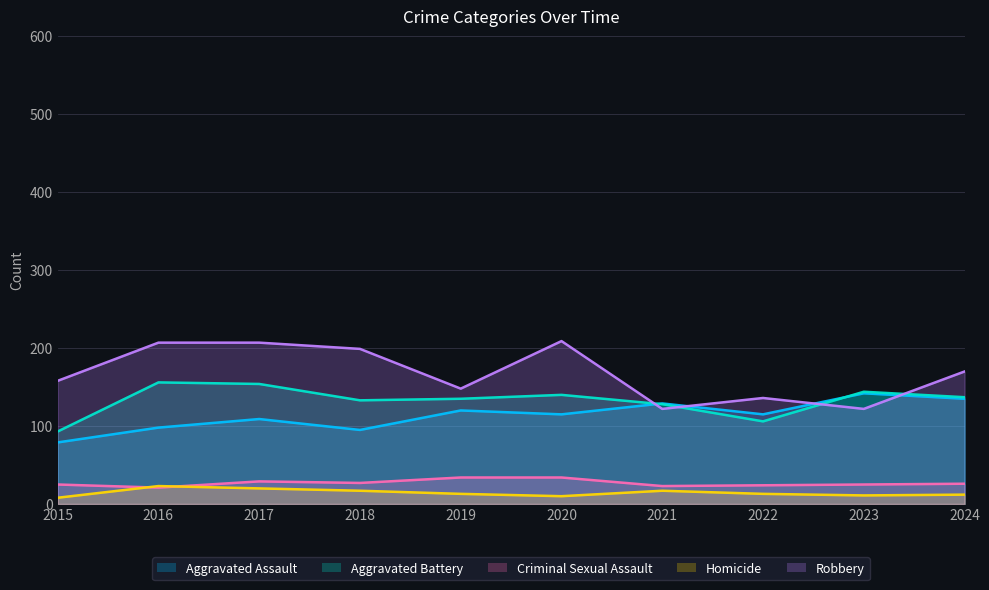

List the labels in order of Aggravated Battery value, largest first.

2016, 2017, 2023, 2020, 2024, 2019, 2018, 2021, 2022, 2015